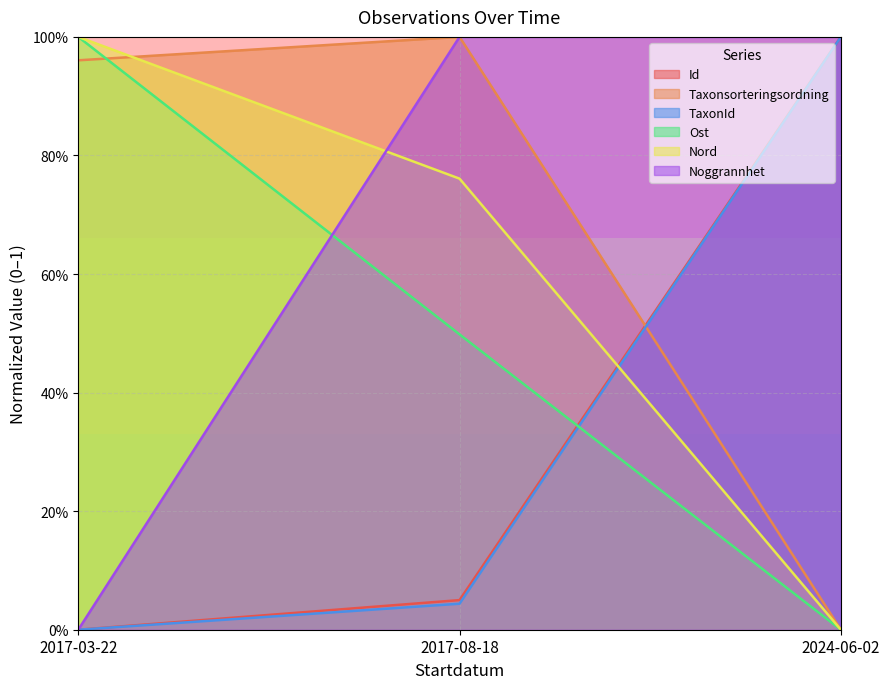

What is the total value across all series at 2024-06-02?

3.0